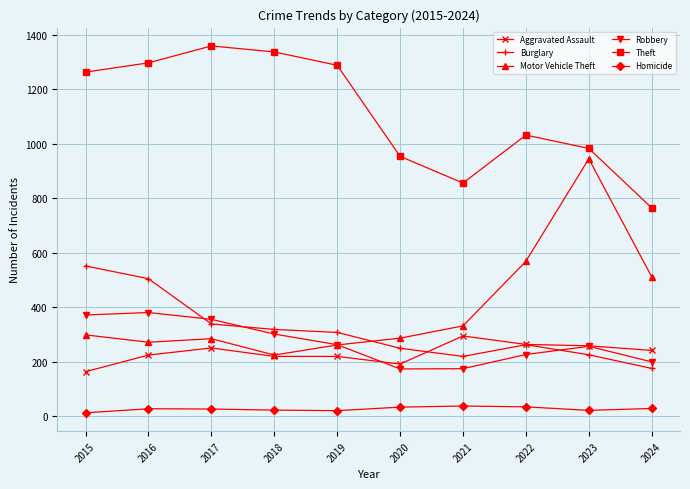

The Homicide series shows 13 at 2015. True or false?

True